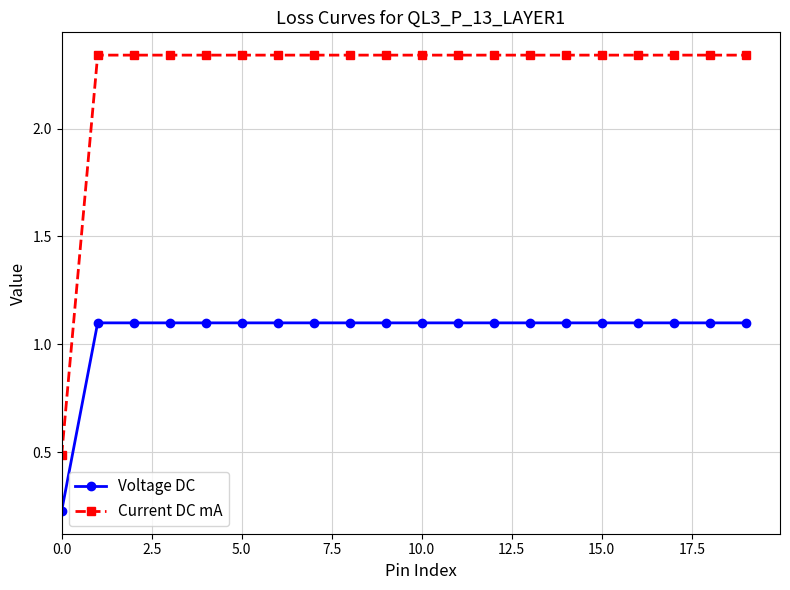

True or false: Voltage DC and Current DC mA intersect in this chart.

False